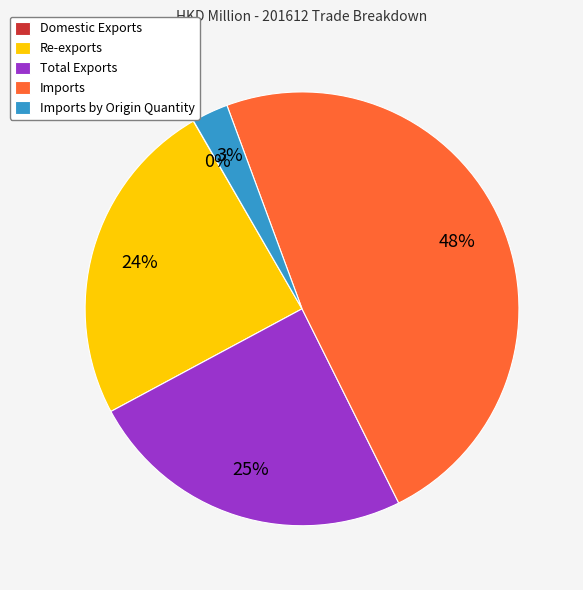

Which category has the biggest portion of the pie?

Imports